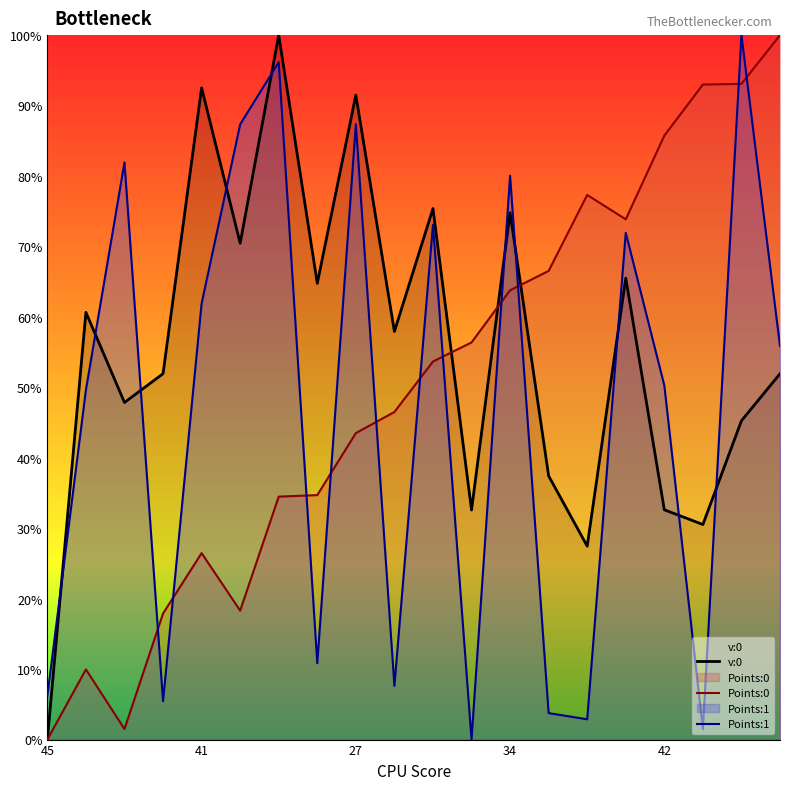

Is the value of Points:0 at 9 greater than the value of v:0 at 19?

No